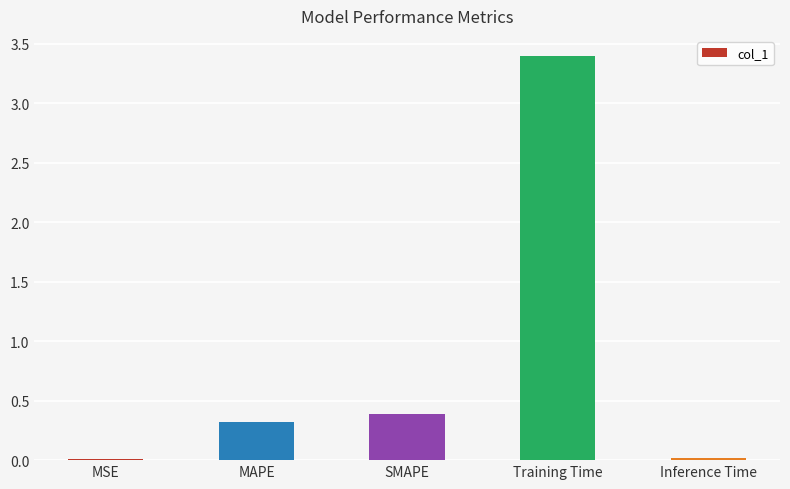

Does the chart contain stacked bars?

No